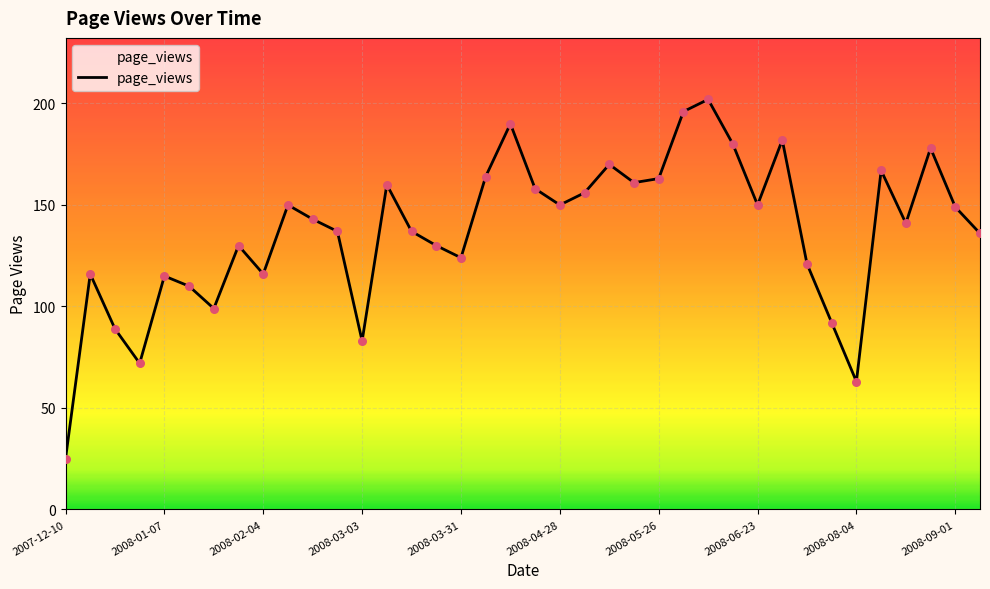

What is the minimum value shown in the chart?

25